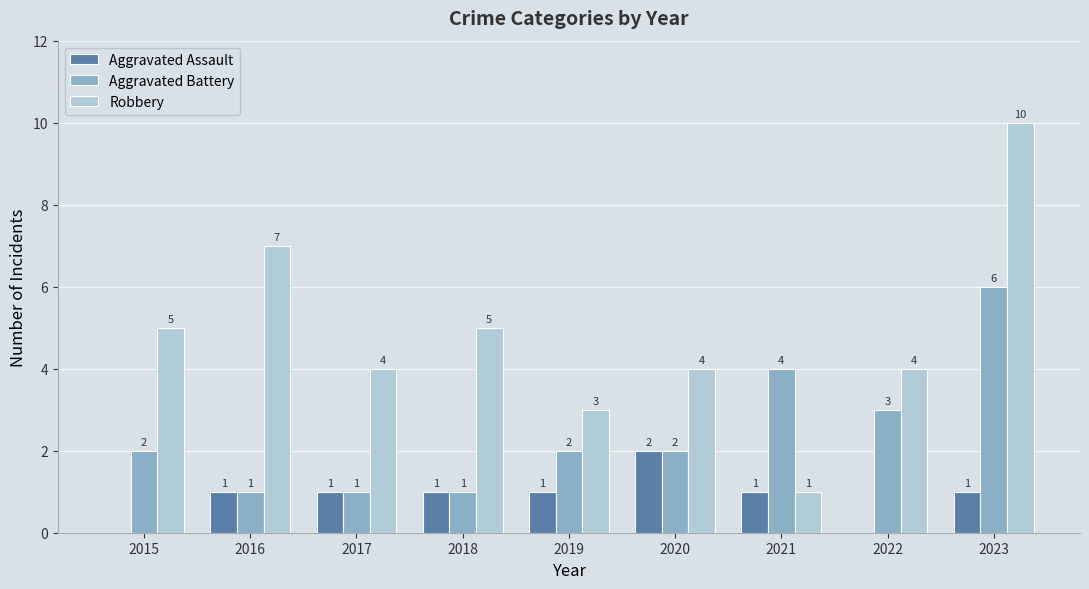

At which category is the sum across all series the highest?

2023